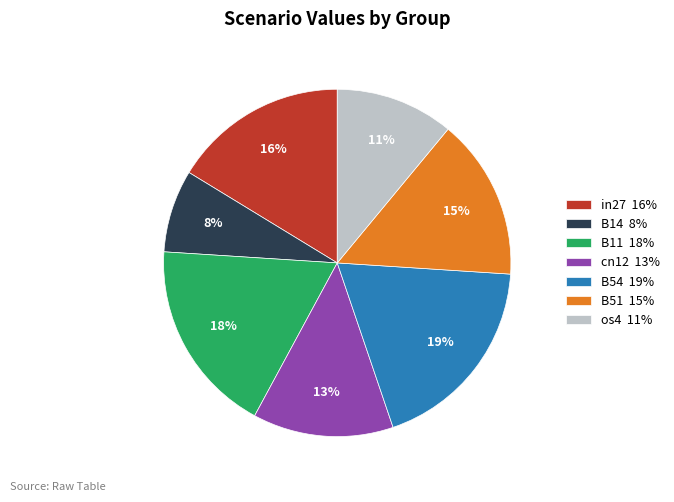

Combined, do cn12 13% and B11 18% account for over 50%?

No